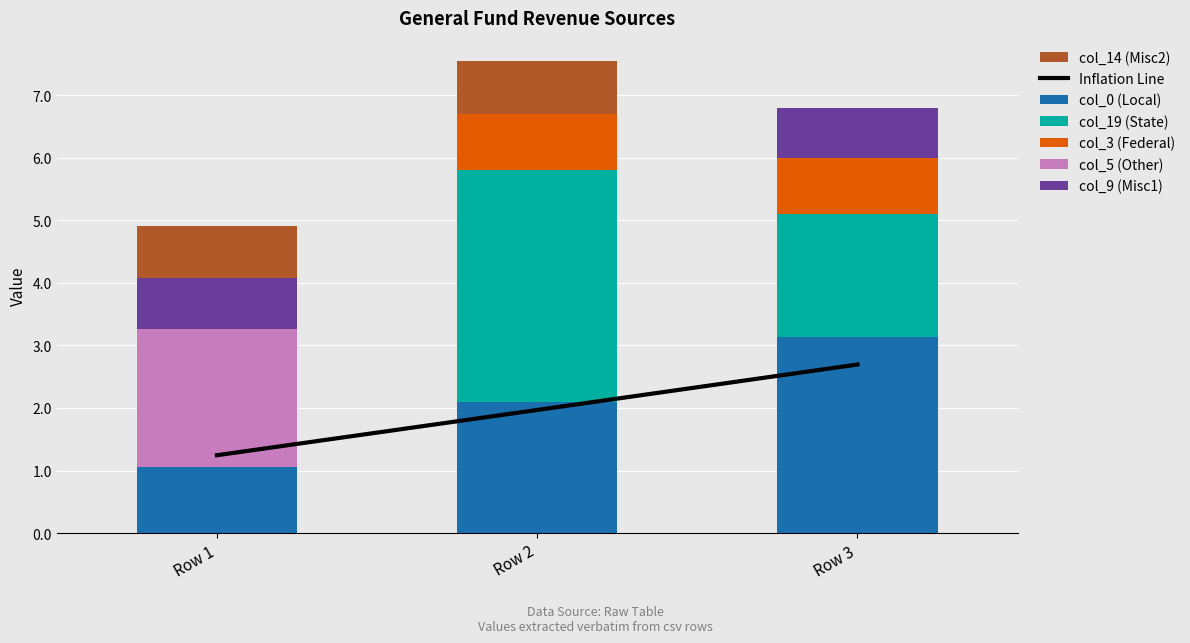

The col_0 (Local) series shows 2.1 at Row 2. True or false?

True